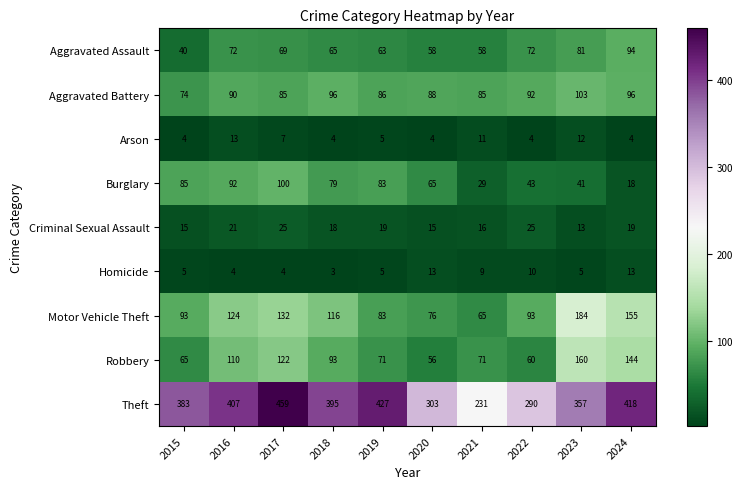

At which category is the sum across all series the highest?

2017